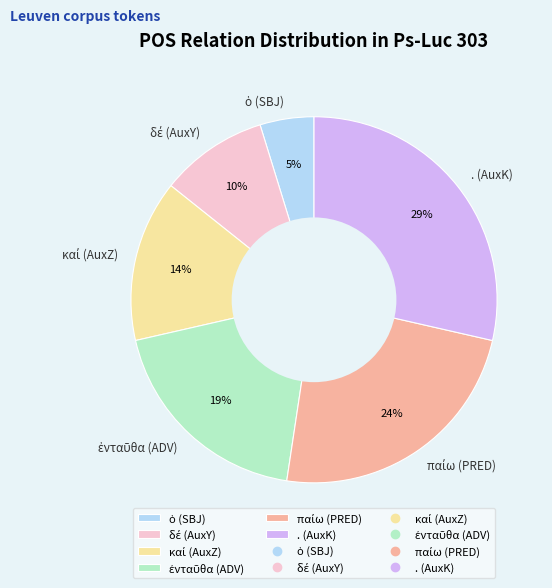

To the nearest percent, what percentage of the pie is . (AuxK)?

29%